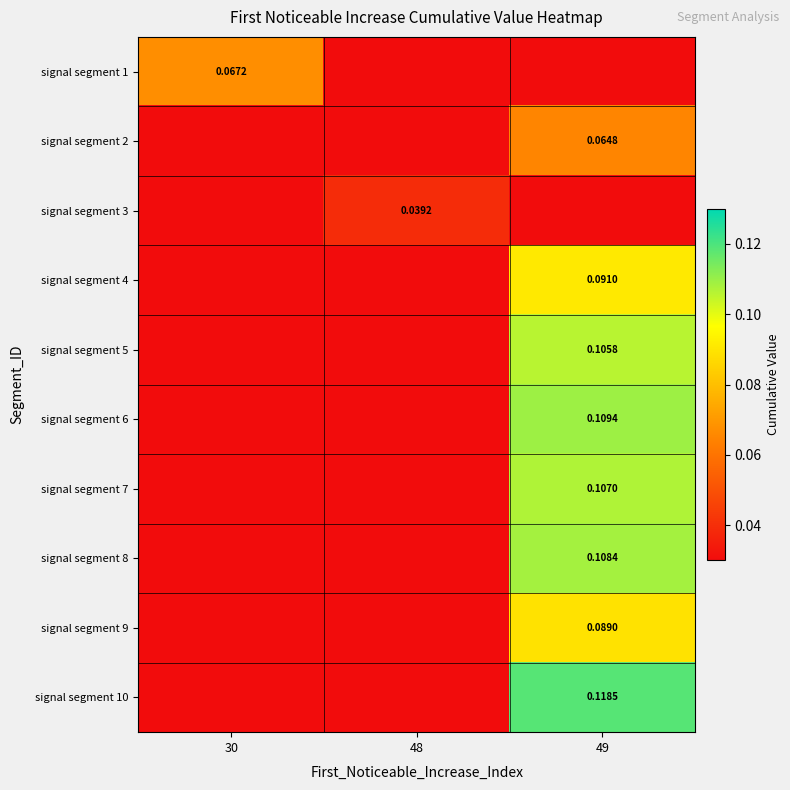

At which category is the sum across all series the highest?

49